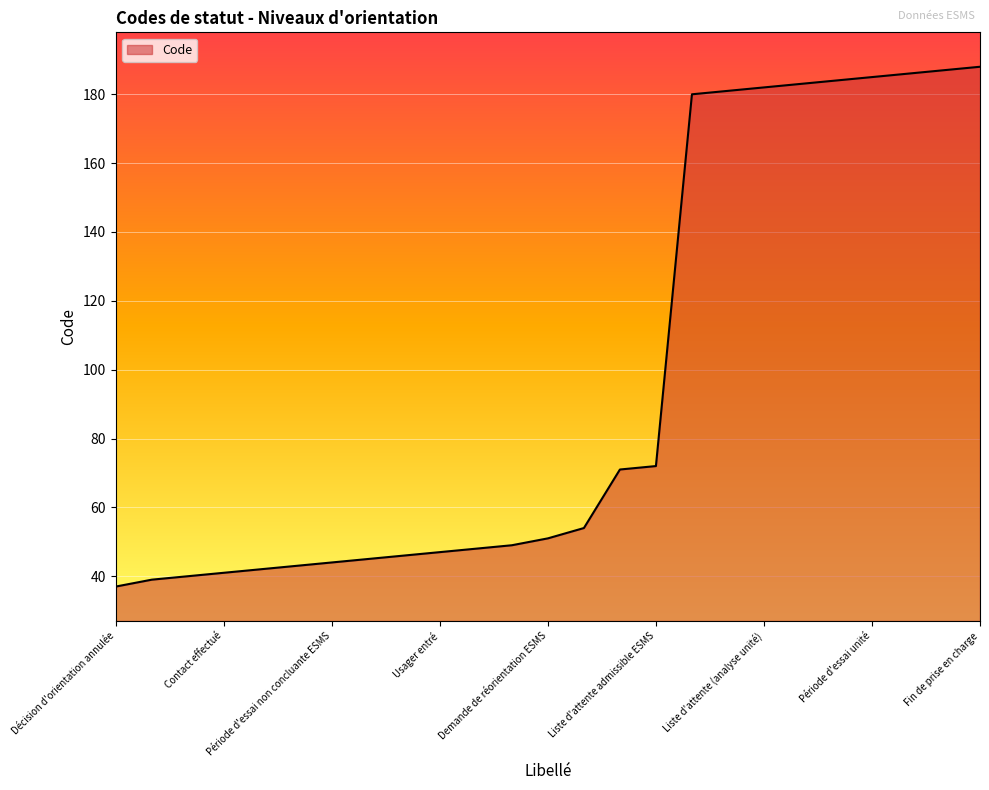

What is the maximum value shown in the chart?

188